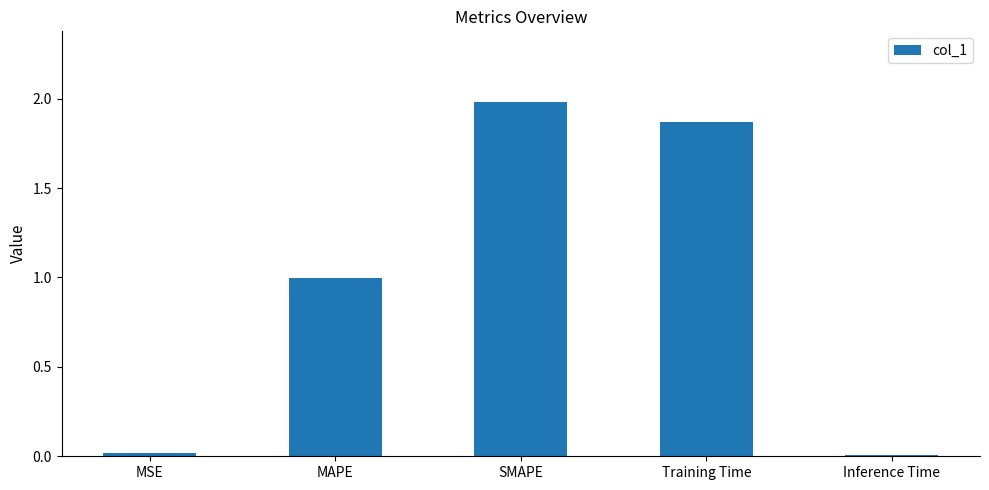

The value at MSE is 0.0. True or false?

True